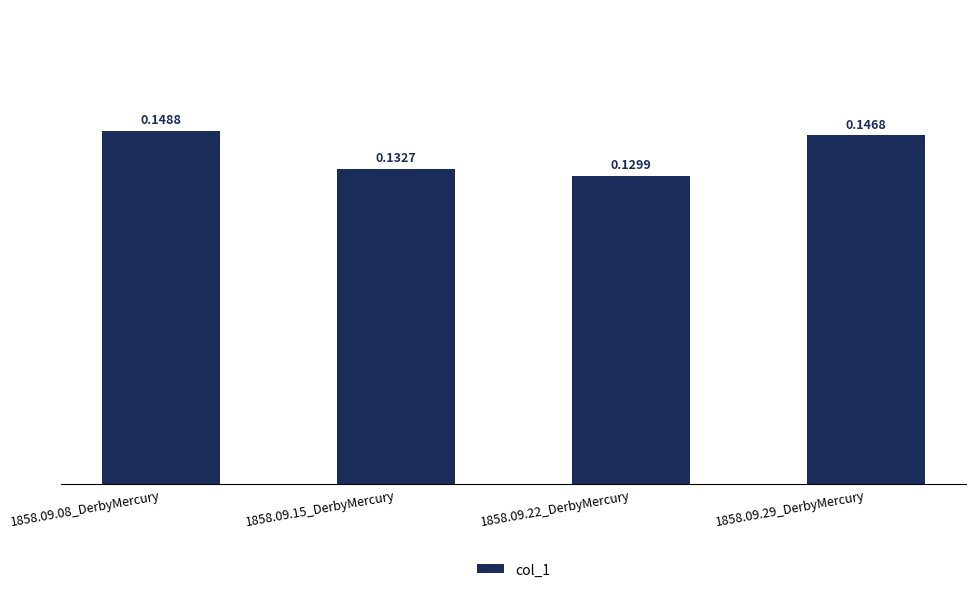

Where is the data nearest to the value 0?

1858.09.22_DerbyMercury